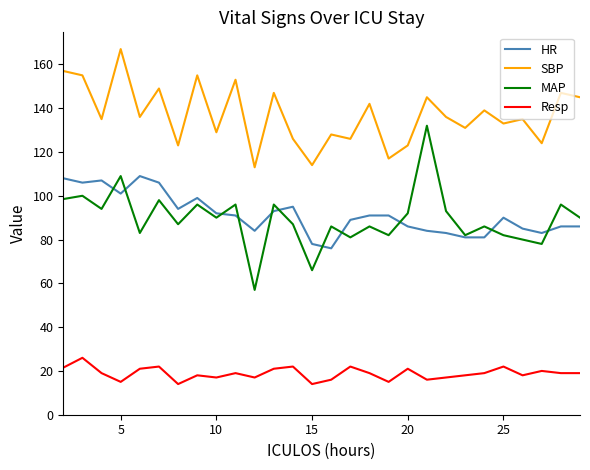

What is the maximum value for MAP?

132.0